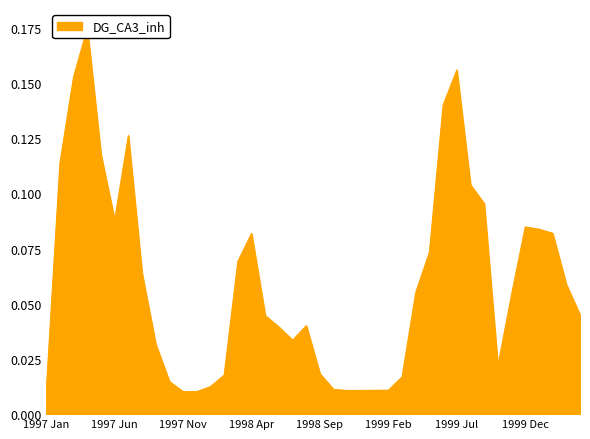

Reading left to right, transcribe all the data shown in this chart.

1997 Jan=0.0	1997 Feb=0.1	1997 Mar=0.2	1997 Apr=0.2	1997 May=0.1	1997 Jun=0.1	1997 Jul=0.1	1997 Aug=0.1	1997 Sep=0.0	1997 Oct=0.0	1997 Nov=0.0	1997 Dec=0.0	1998 Jan=0.0	1998 Feb=0.0	1998 Mar=0.1	1998 Apr=0.1	1998 May=0.0	1998 Jun=0.0	1998 Jul=0.0	1998 Aug=0.0	1998 Sep=0.0	1998 Oct=0.0	1998 Nov=0.0	1998 Dec=0.0	1999 Jan=0.0	1999 Feb=0.0	1999 Mar=0.0	1999 Apr=0.1	1999 May=0.1	1999 Jun=0.1	1999 Jul=0.2	1999 Aug=0.1	1999 Sep=0.1	1999 Oct=0.0	1999 Nov=0.1	1999 Dec=0.1	2000 Jan=0.1	2000 Feb=0.1	2000 Mar=0.1	2000 Apr=0.0